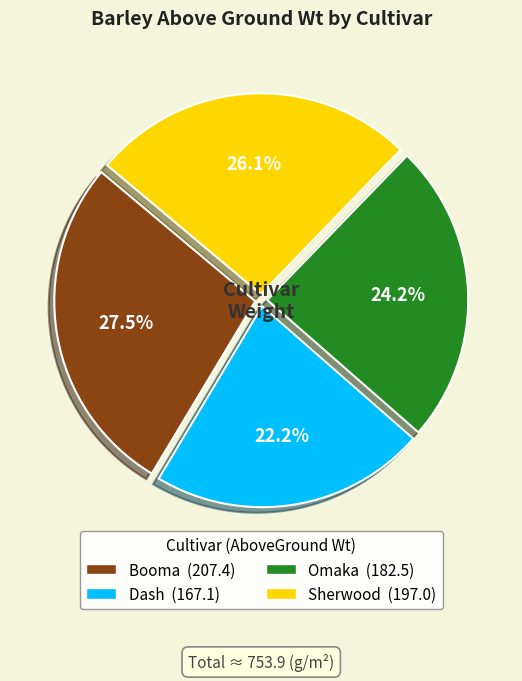

To the nearest percent, what portion does Dash represent?

22%